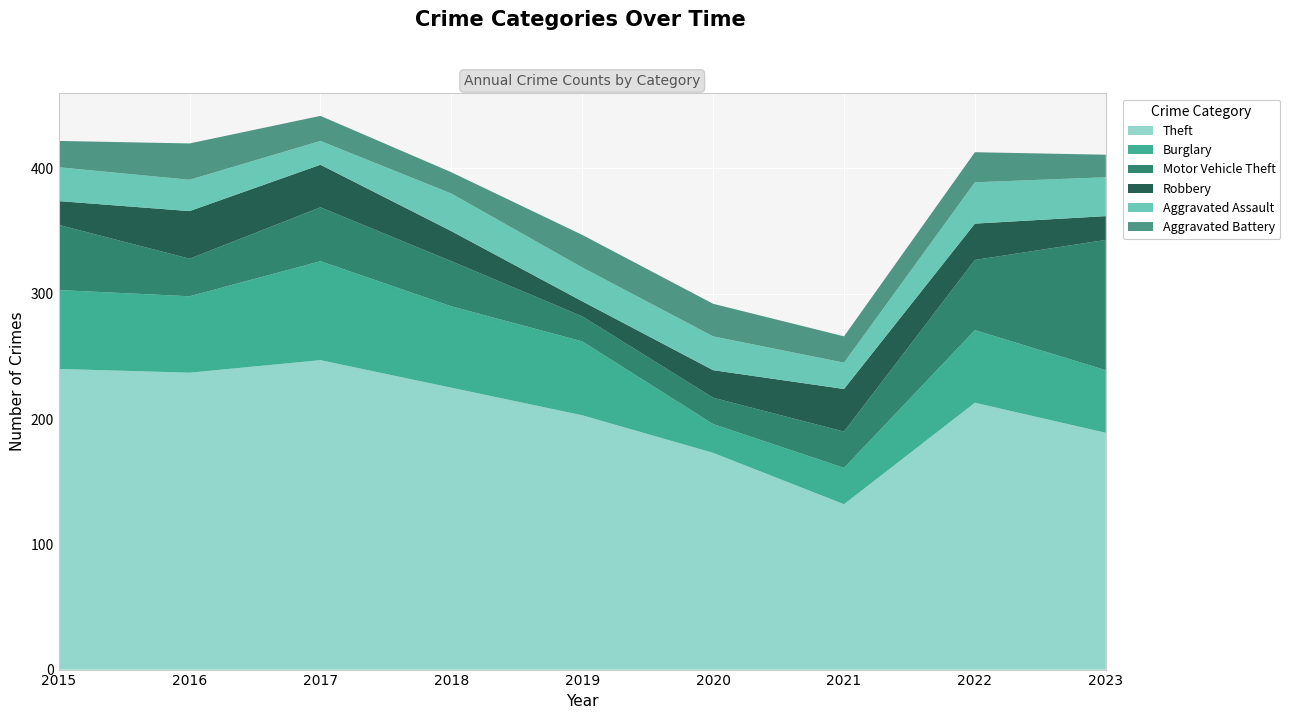

Reading left to right, transcribe all the data shown in this chart.

Theft: 240	237	247	225	203	173	132	213	189
Burglary: 63	61	79	65	59	23	29	58	50
Motor Vehicle Theft: 52	30	43	36	20	21	29	56	104
Robbery: 19	38	34	24	12	22	34	29	19
Aggravated Assault: 27	25	19	30	27	27	21	33	31
Aggravated Battery: 21	29	20	17	26	26	21	24	18